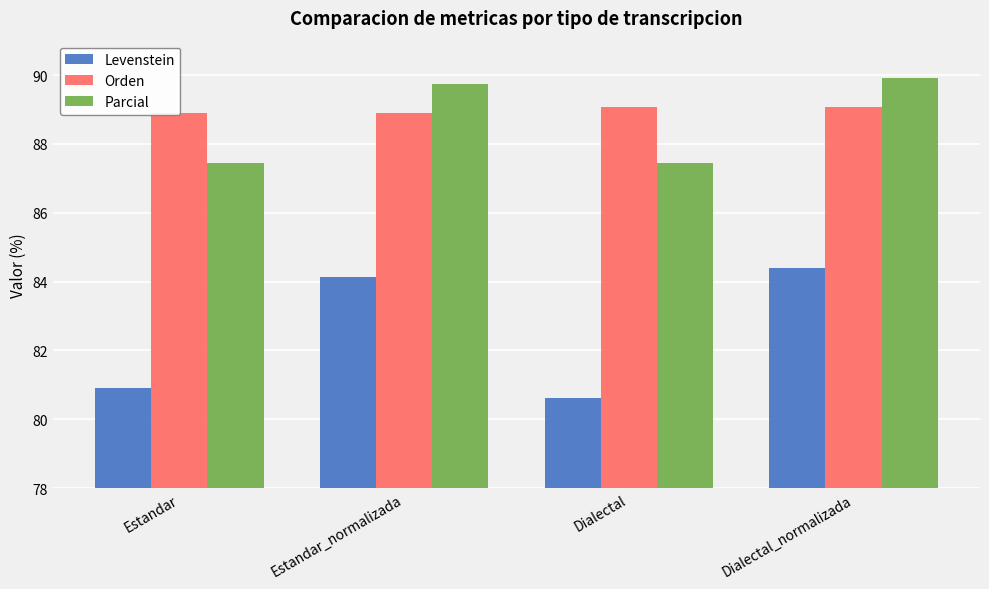

Where does the Parcial series first go above 89?

Estandar_normalizada